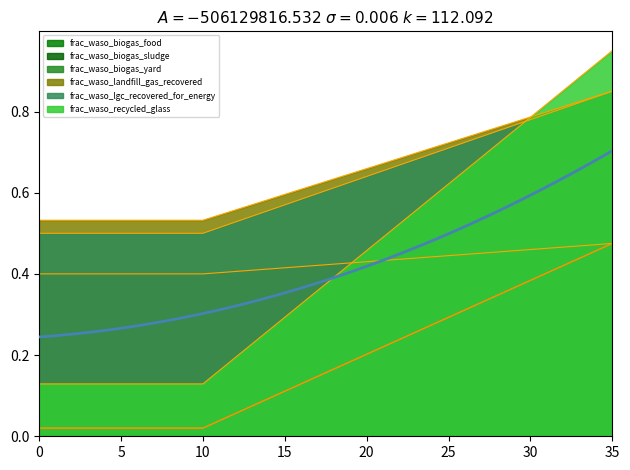

Which series changed the most between 17 and 19?

frac_waso_biogas_sludge